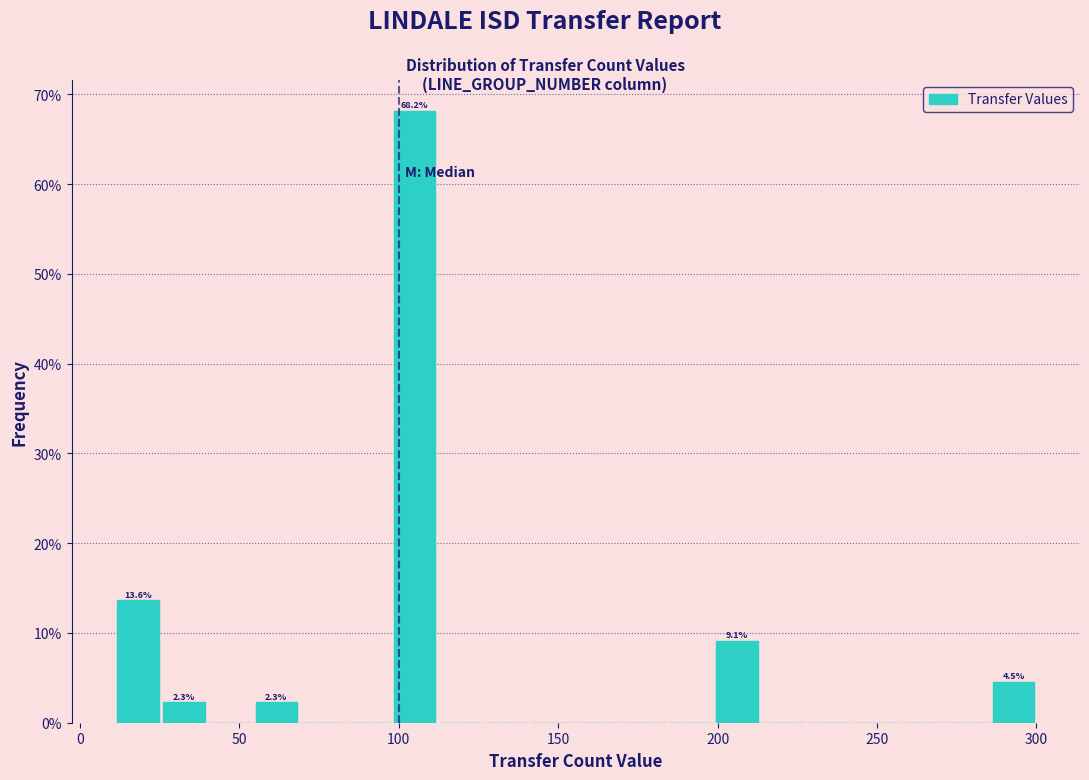

Around what value on the x-axis is the tallest bar? Give the approximate position of its centre, as read against the axis.

105